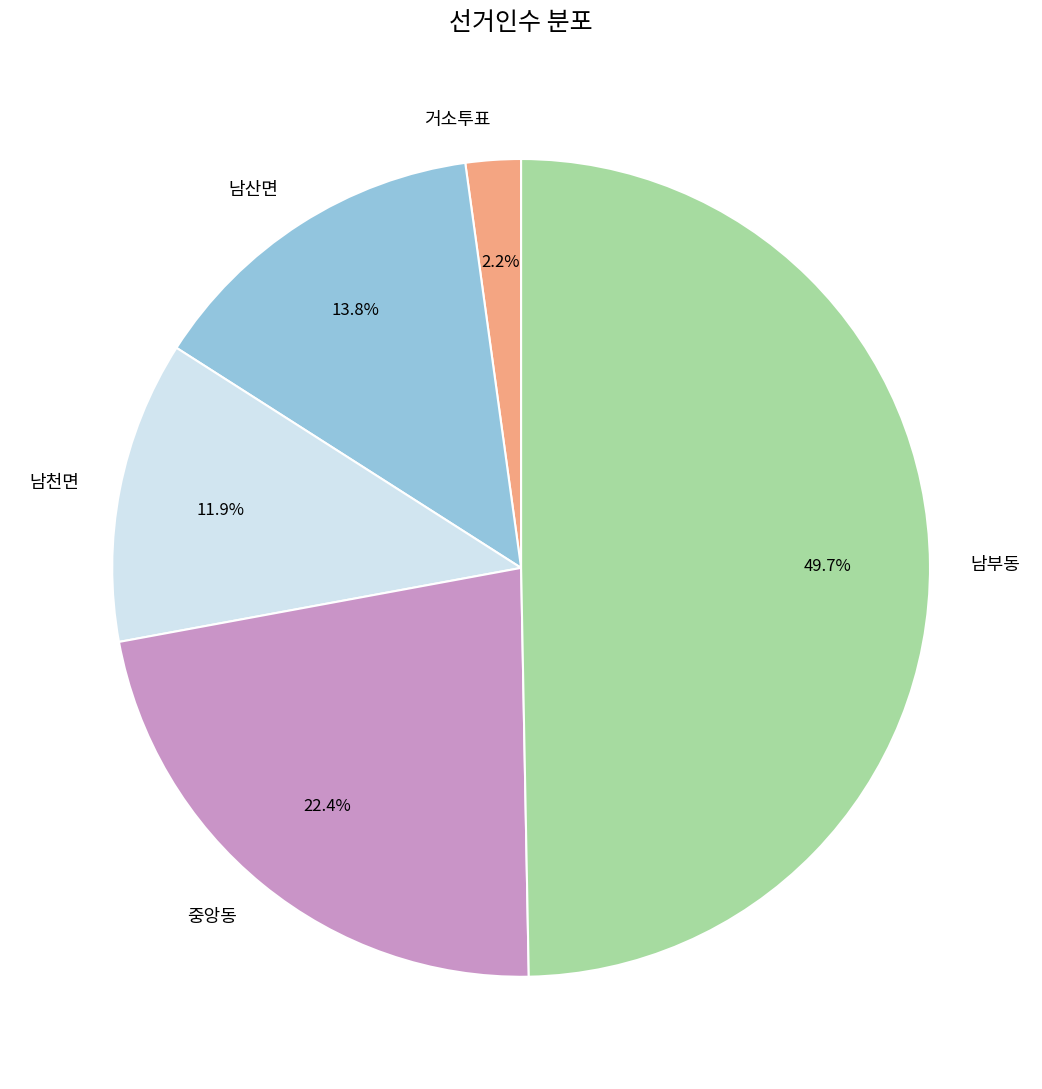

Does 중앙동 account for over 50% of the chart?

No